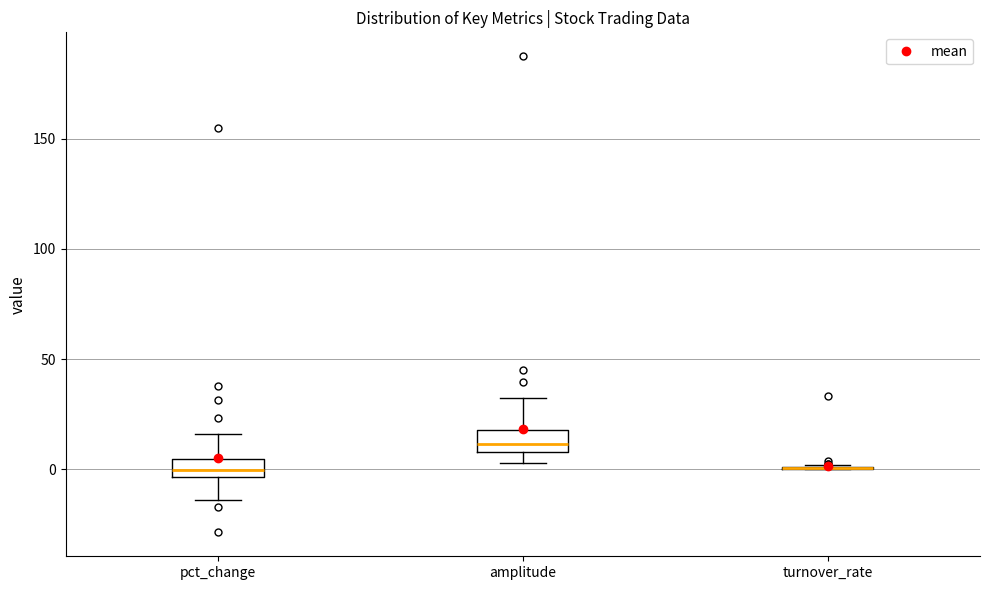

Reading left to right, read every box against the y-axis: the position of its median line, the range the box covers, and the ends of its whiskers. The values are not printed on the chart, so give them approximately, as read against the axis.

pct_change: median 0, box -5 to 5, whiskers -15 to 15
amplitude: median 10 (inside the box), box 10 to 20, whiskers 5 to 30
turnover_rate: box collapsed to a line at 0, whiskers 0 to 0